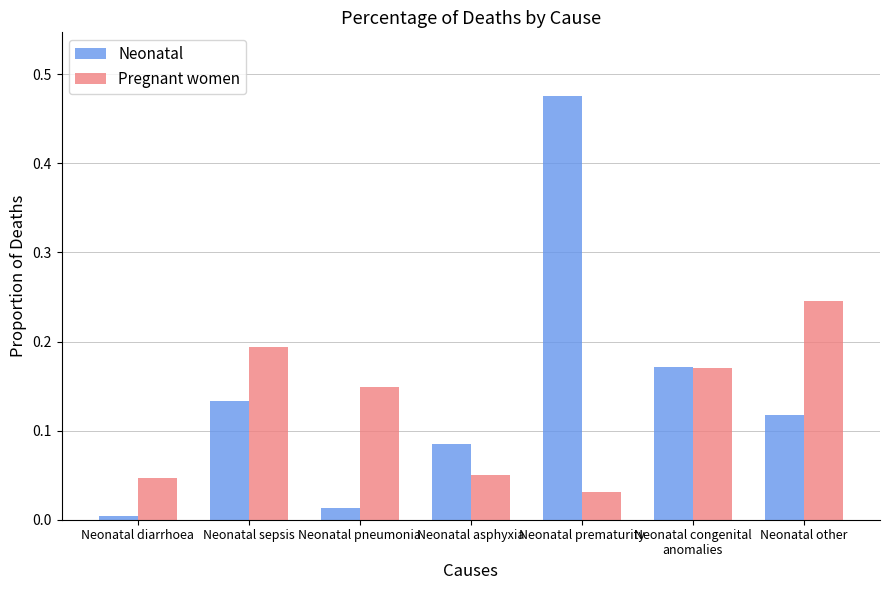

The Neonatal series shows 0.0 at Neonatal diarrhoea. True or false?

True